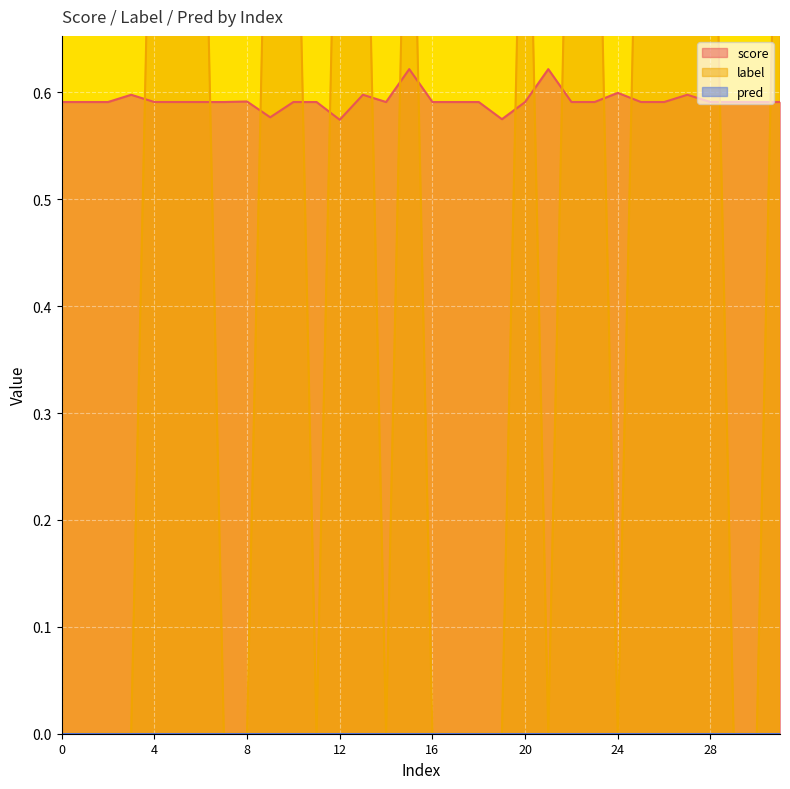

True or false: score has more than 1 points higher than both neighbors.

True